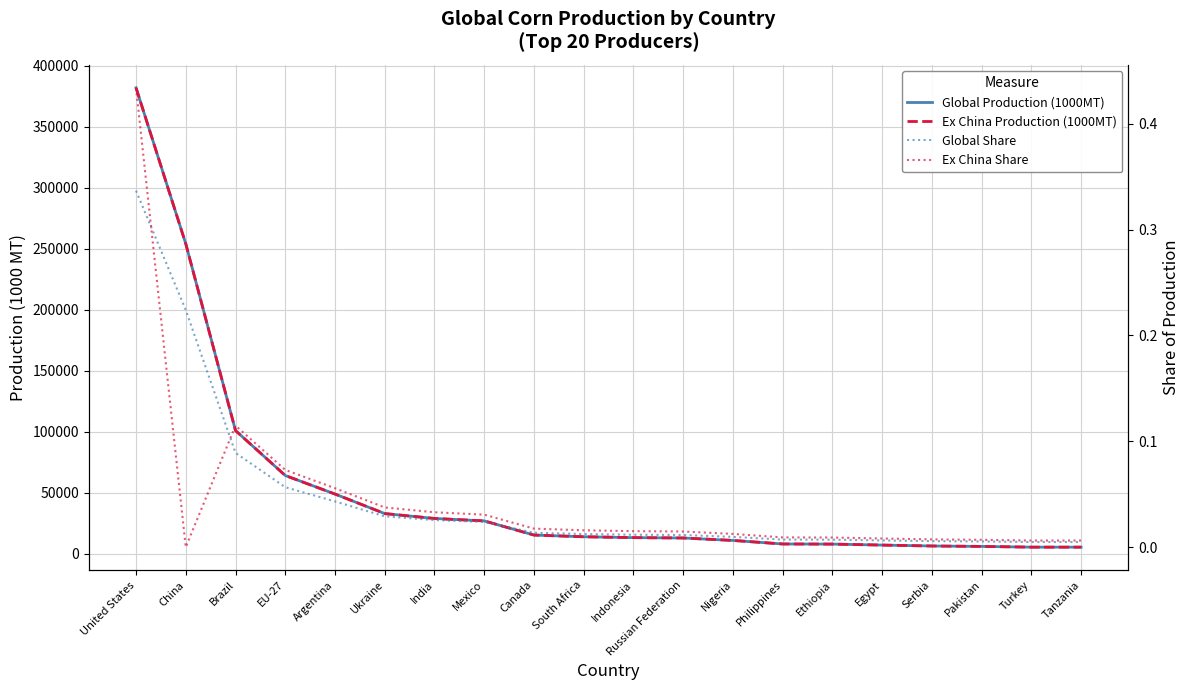

What is the label of the 13th point from the left?

Nigeria